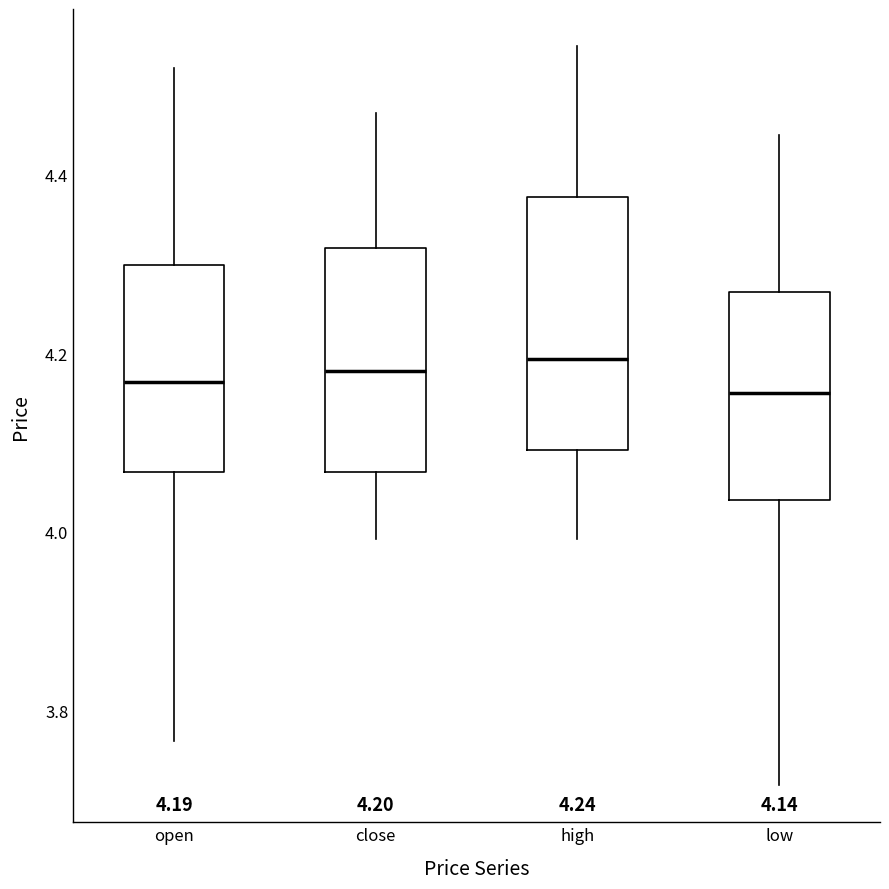

Which box is the tallest, from its lower edge to its upper edge?

high